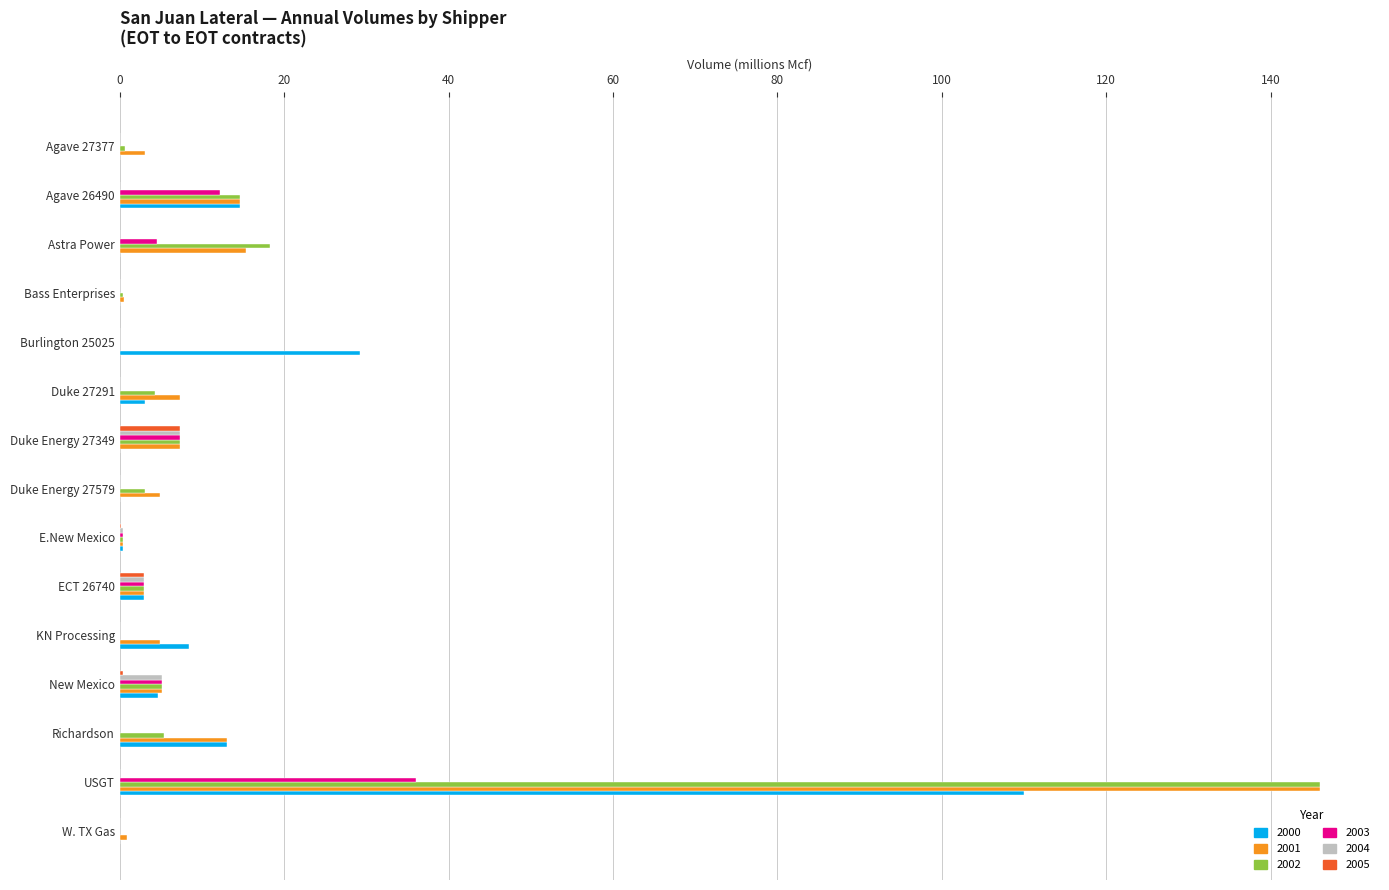

What are all the series names shown in the legend?

2000, 2001, 2002, 2003, 2004, 2005